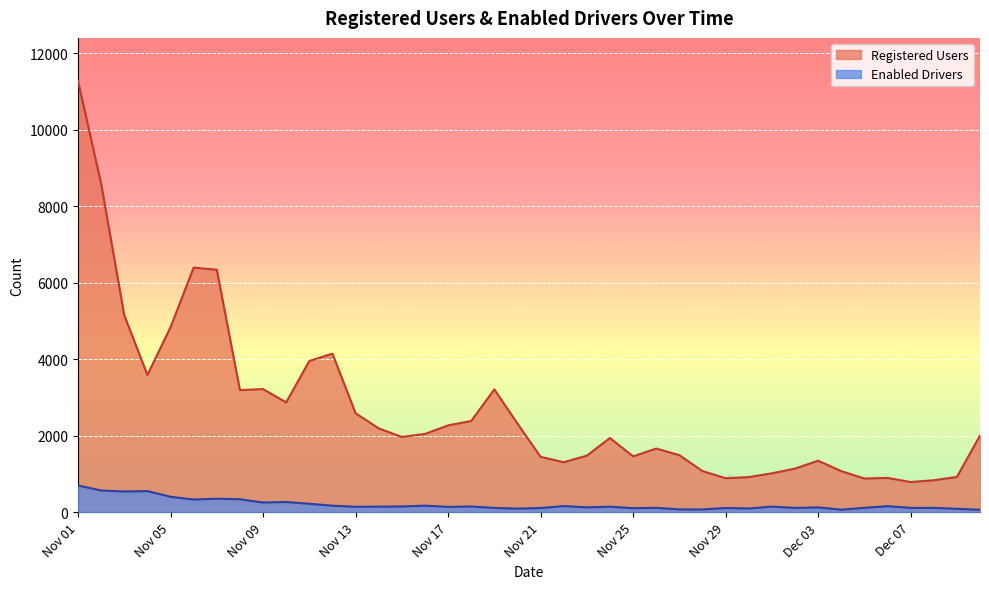

Rank the series at Nov 22 from lowest to highest value.

Enabled Drivers, Registered Users